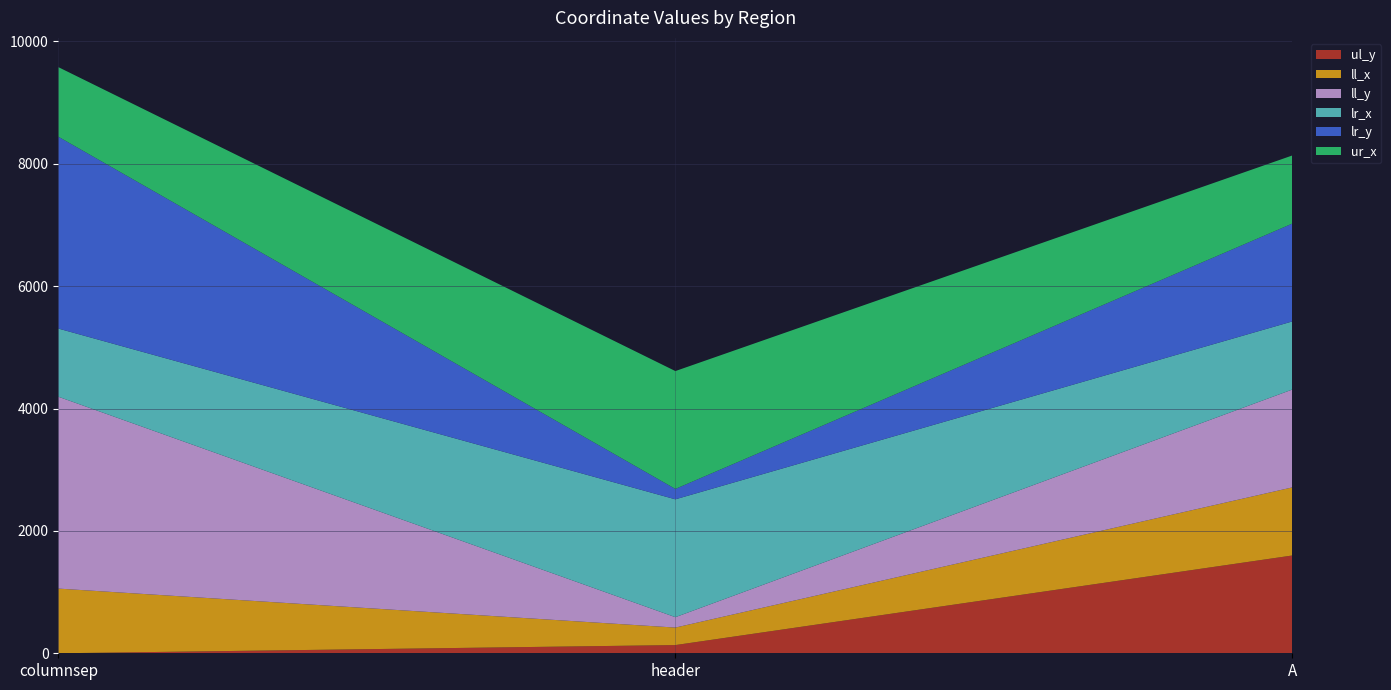

Reading left to right, transcribe all the data shown in this chart.

ul_y: columnsep=0	header=134	A=1598
ll_x: columnsep=1057	header=286	A=1113
ll_y: columnsep=3135	header=170	A=1599
lr_x: columnsep=1114	header=1926	A=1113
lr_y: columnsep=3135	header=170	A=1599
ur_x: columnsep=1137	header=1926	A=1113